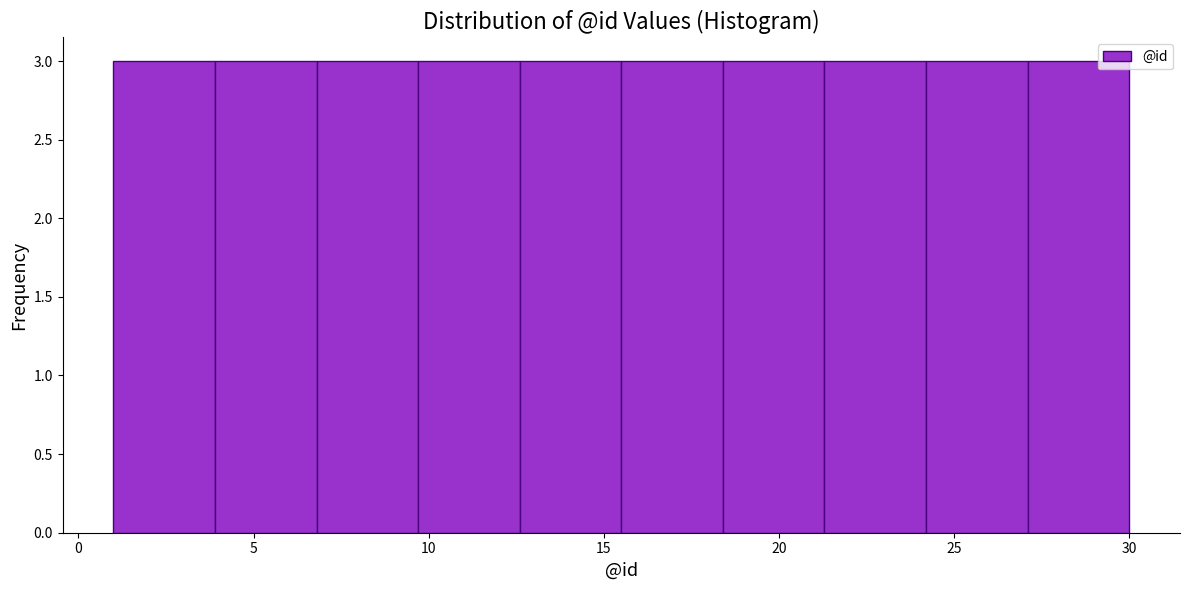

Reading left to right, transcribe this chart: for each bar, give the range it covers on the x-axis and its height. Neither the bar edges nor the heights are printed on the chart, so give them approximately, as read against the axes.

1.0 to 3.9: 3
3.9 to 6.8: 3
6.8 to 9.7: 3
9.7 to 12.6: 3
12.6 to 15.5: 3
15.5 to 18.4: 3
18.4 to 21.3: 3
21.3 to 24.2: 3
24.2 to 27.1: 3
27.1 to 30.0: 3